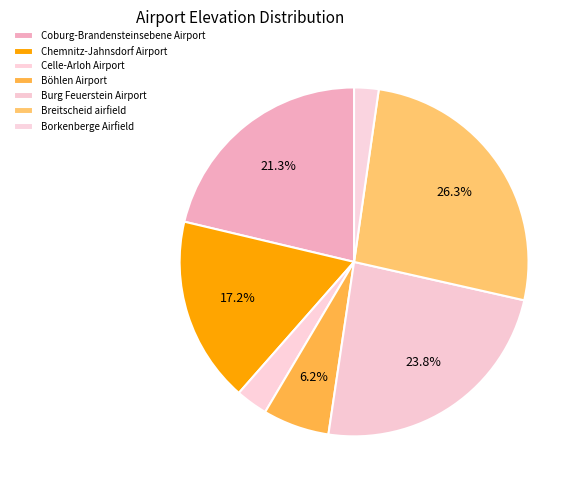

To the nearest percent, what portion does Burg Feuerstein Airport represent?

24%